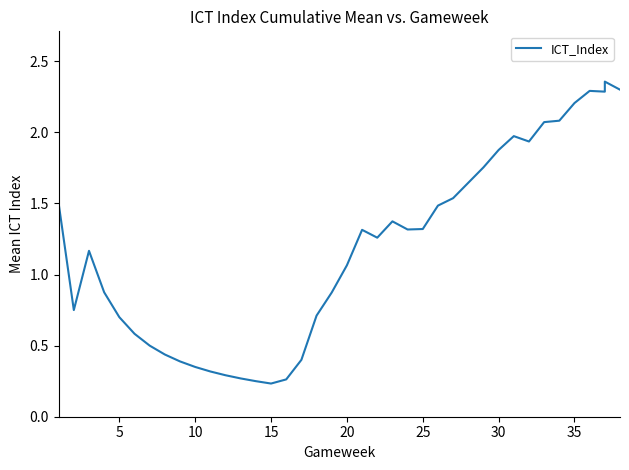

The chart shows a value of 0.2 at 15. True or false?

False